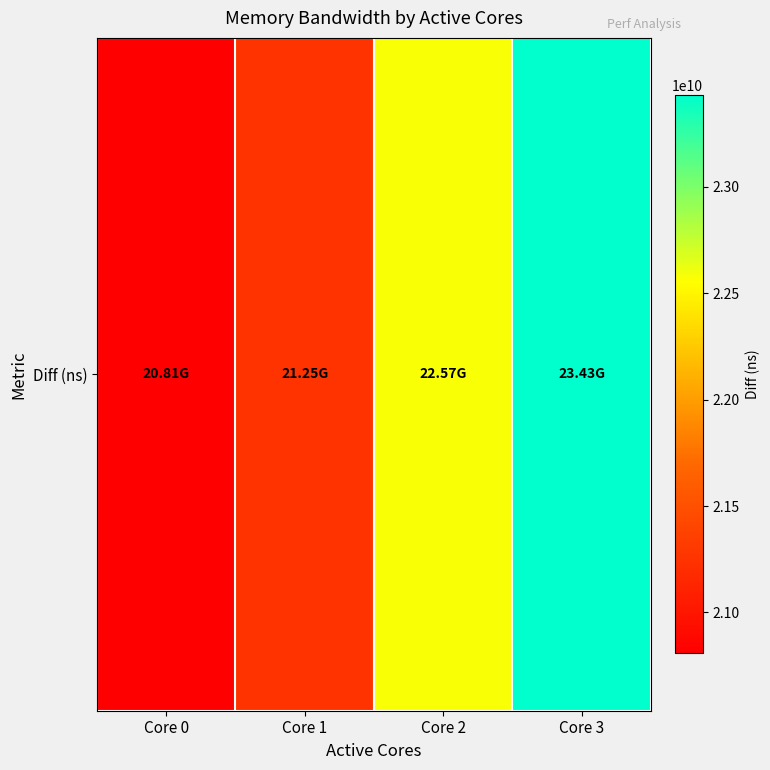

Approximately how many times larger is the value at Core 1 compared to Core 0?

1.0